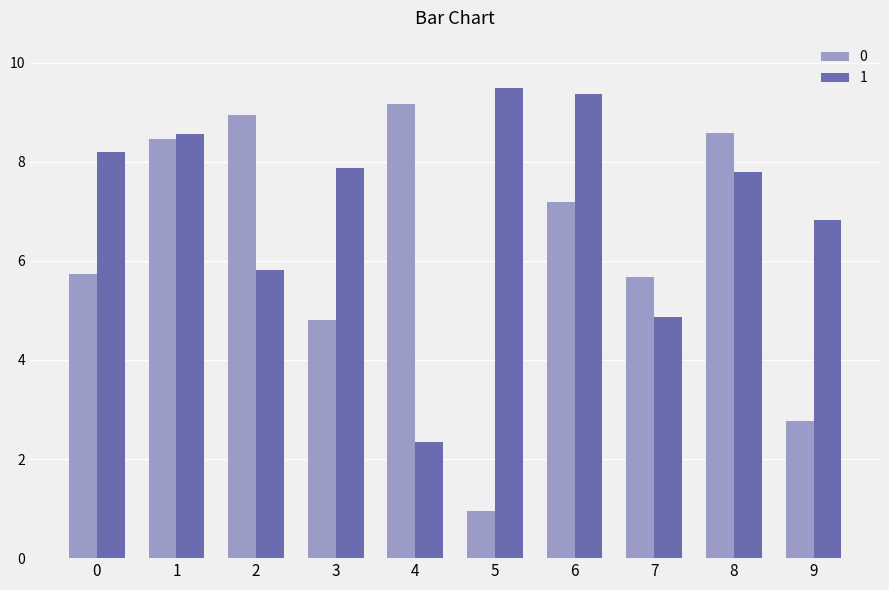

What is the value of the 1 bar at the 5th from the left?

2.3